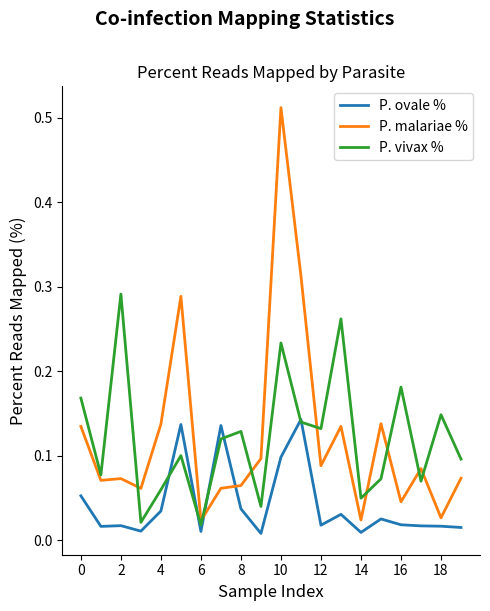

Which series has the widest spread of values?

P. malariae %